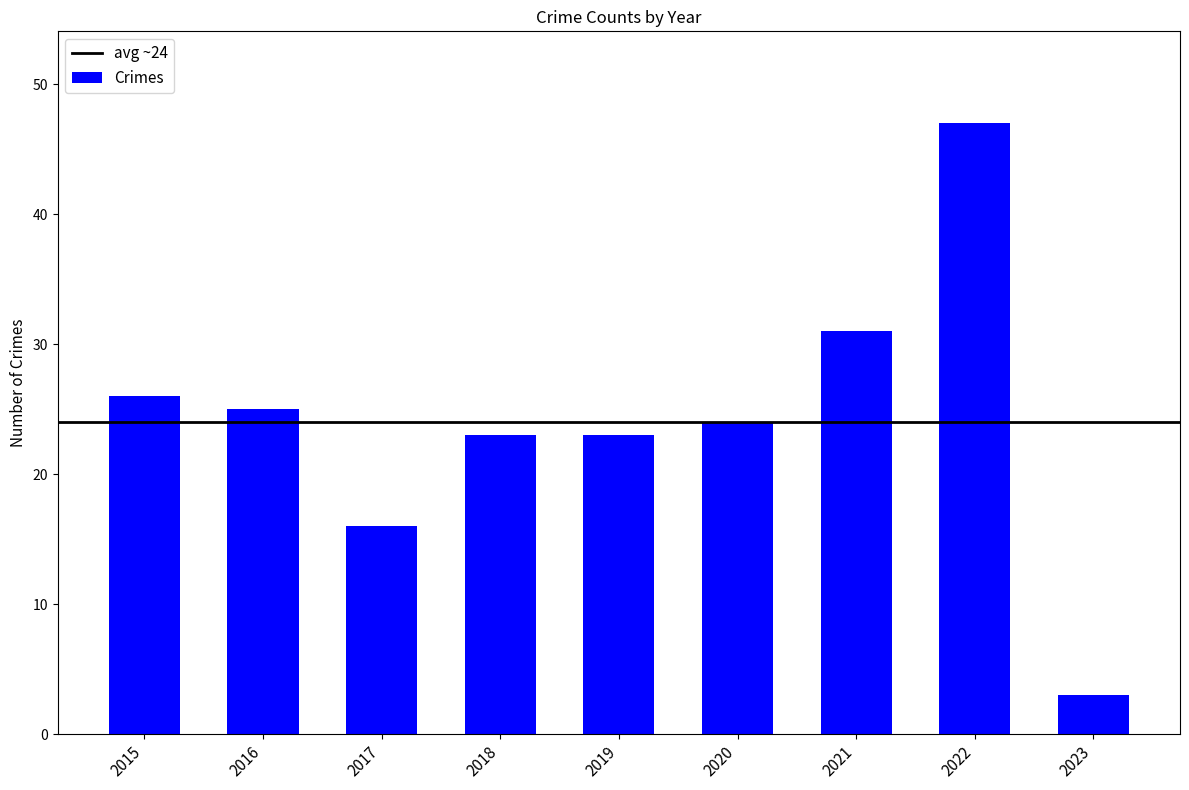

Reading left to right, transcribe all the data shown in this chart.

2015=26	2016=25	2017=16	2018=23	2019=23	2020=24	2021=31	2022=47	2023=3